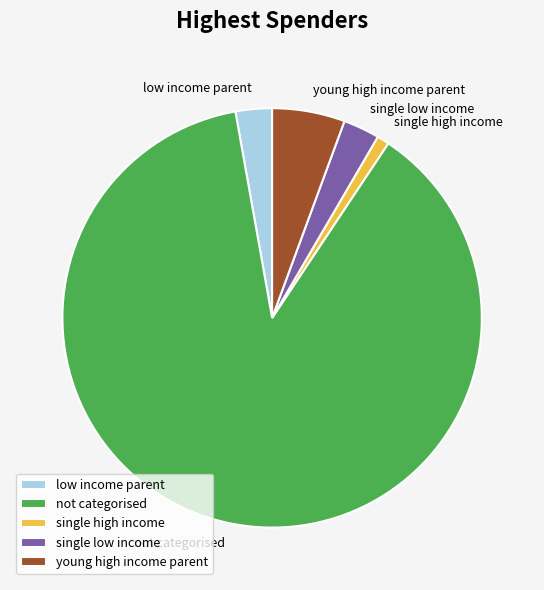

Between young high income parent and single high income, which is larger?

young high income parent